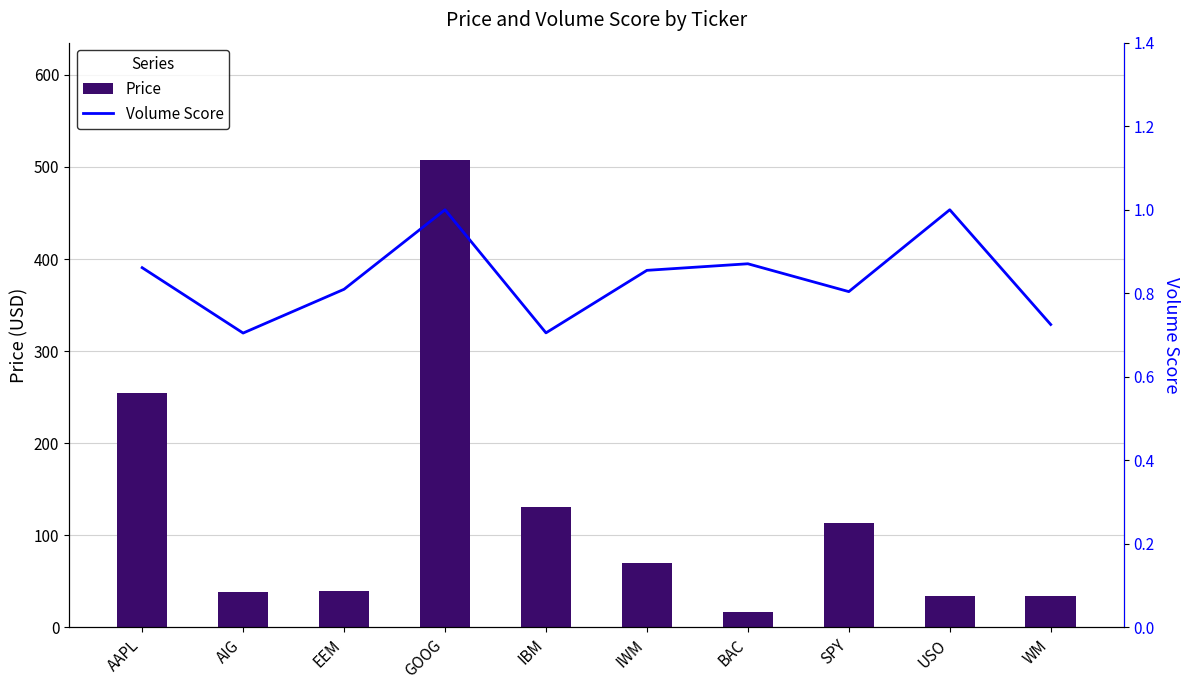

Is it true that Price equals 56.0 at WM?

False